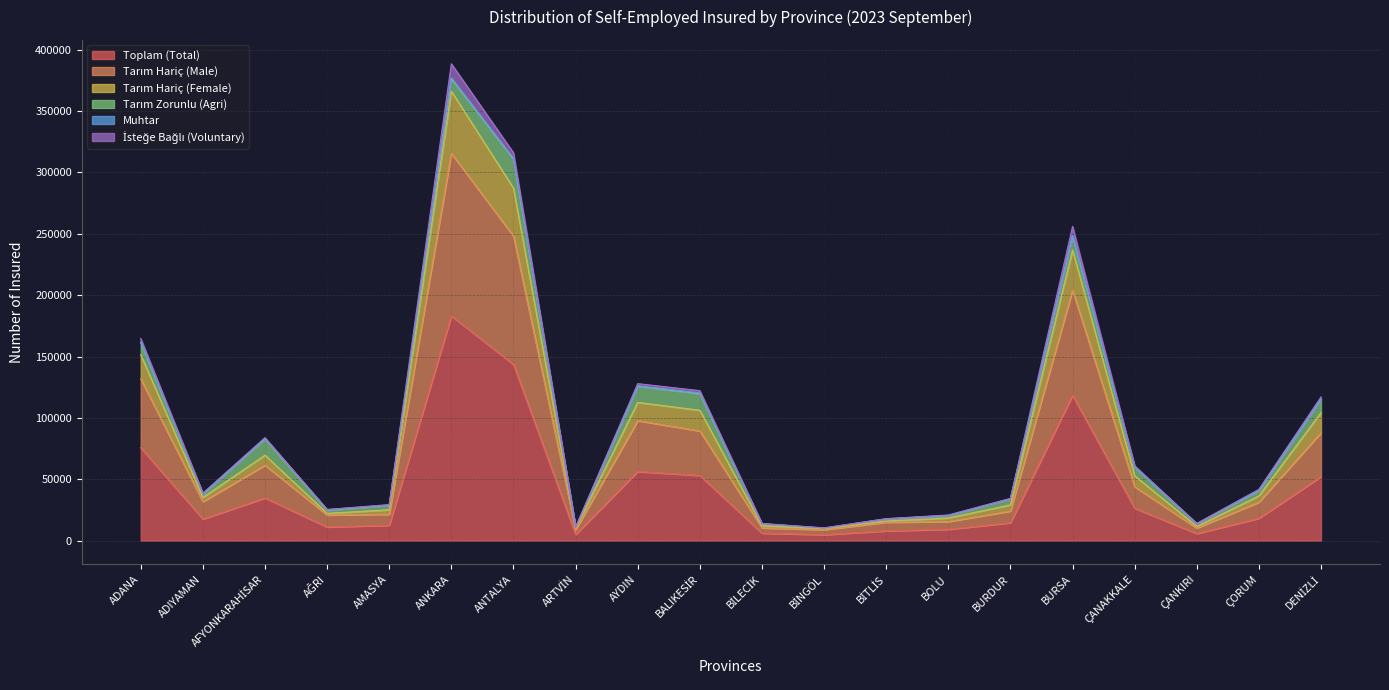

At which label is Toplam (Total) closest to 93962?

ADANA